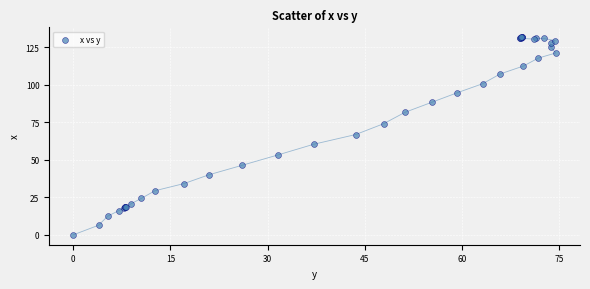

What Y value in the scatter plot is closest to 65?

66.9